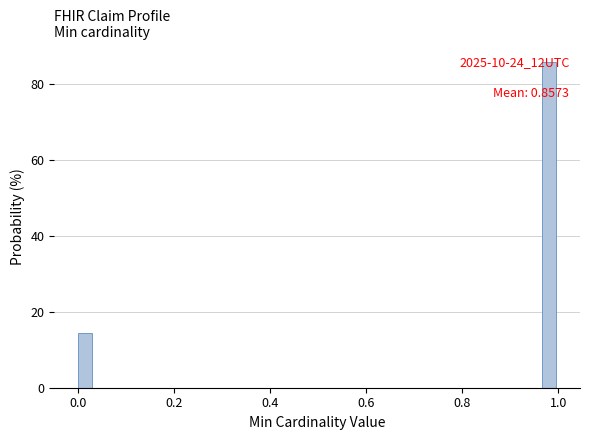

Read against the x-axis, roughly where is the centre of the tallest bar?

0.98